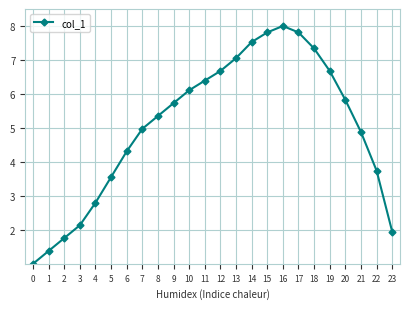

The value at 15 is 3.7. True or false?

False